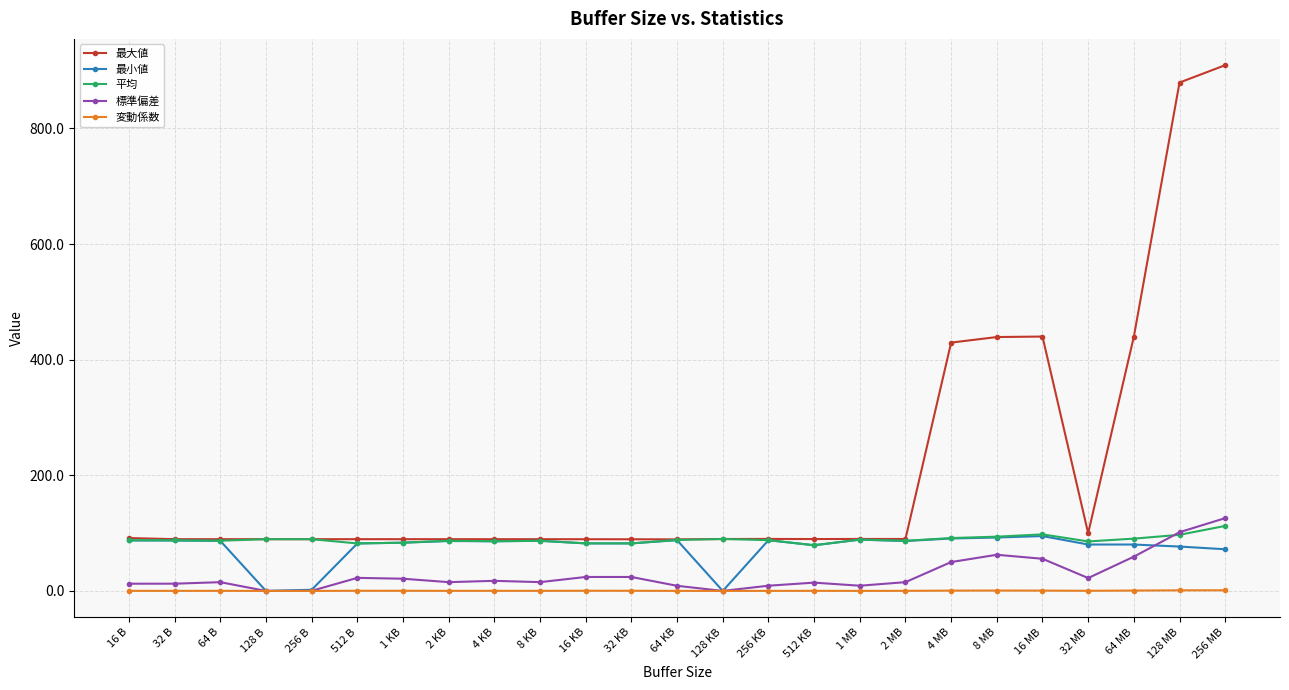

The 最大値 series shows 162.2 at 32 MB. True or false?

False